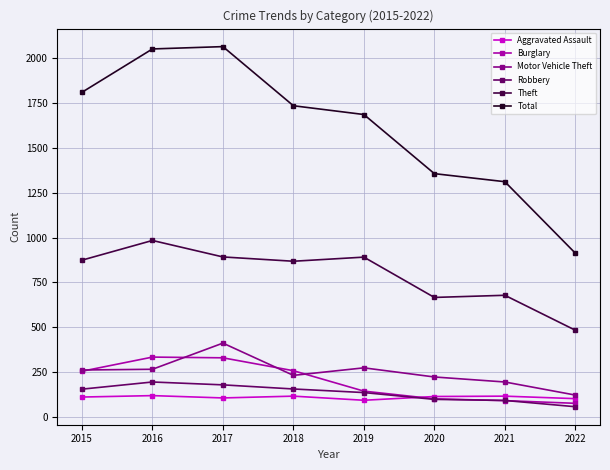

What is the difference between the highest and lowest values at 2016?

1935